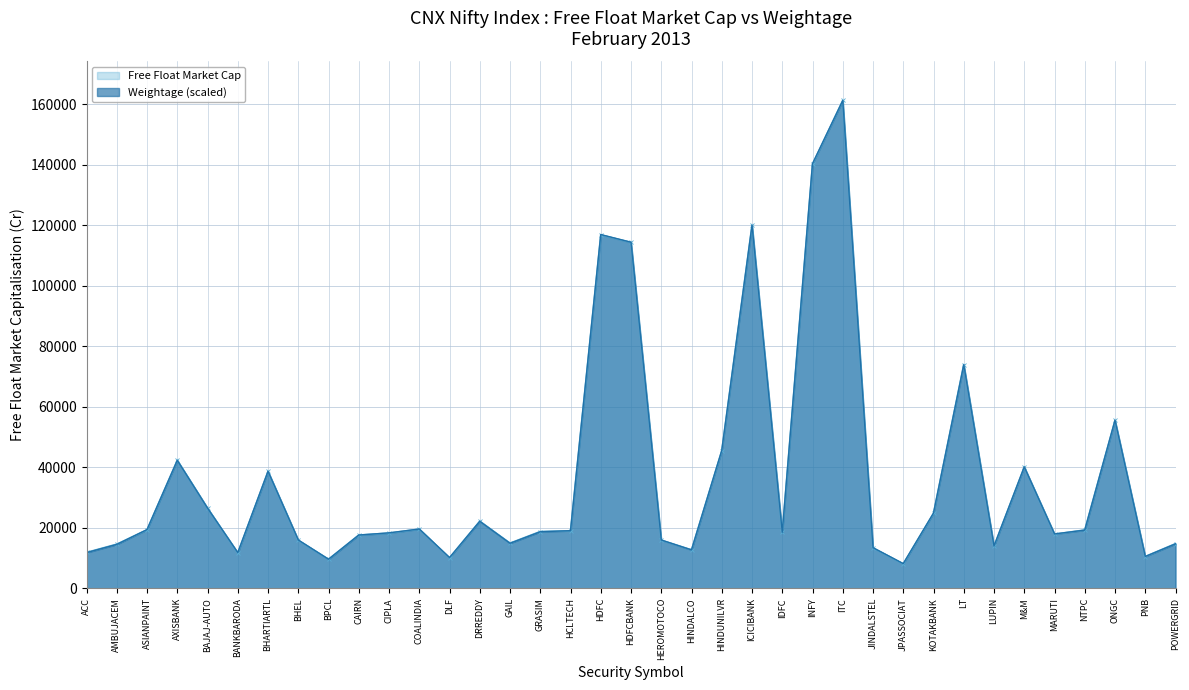

At how many categories does at least one series exceed 160369?

1